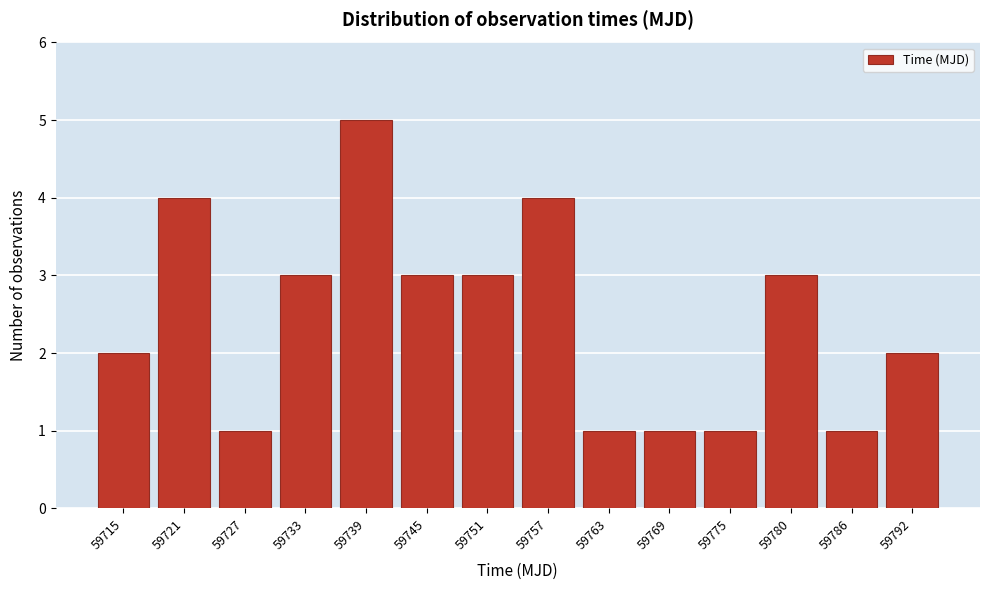

Reading right to left, transcribe all the data shown in this chart.

2	1	3	1	1	1	4	3	3	5	3	1	4	2